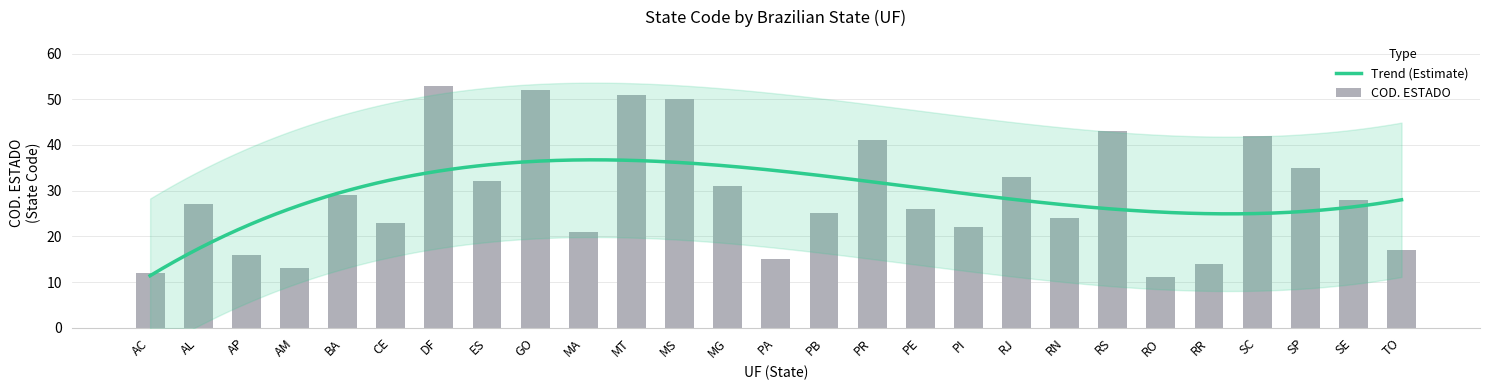

Rank the categories by value from highest to lowest.

DF, GO, MT, MS, RS, SC, PR, SP, RJ, ES, MG, BA, SE, AL, PE, PB, RN, CE, PI, MA, TO, AP, PA, RR, AM, AC, RO